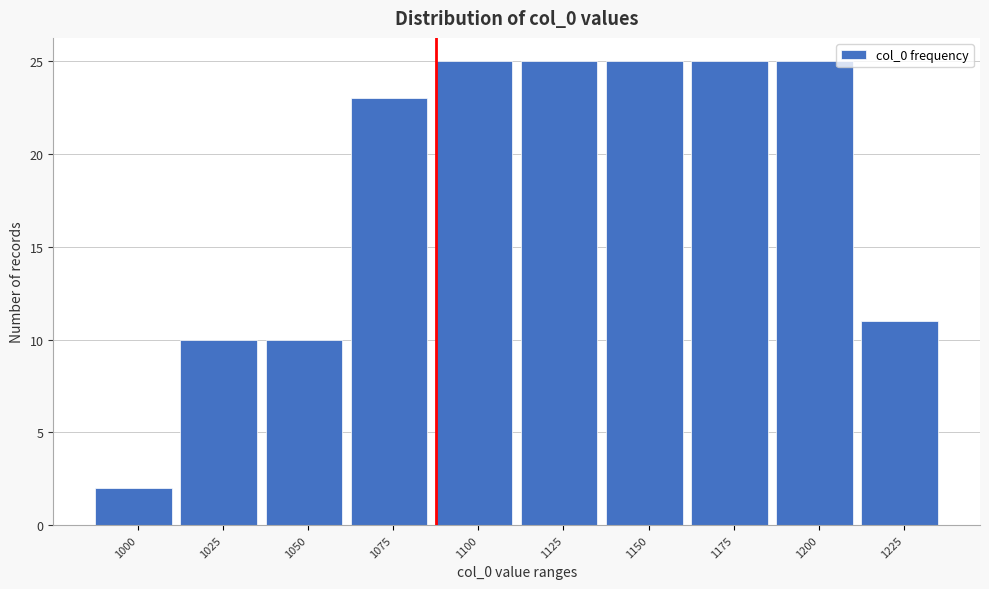

Reading left to right, extract all data points from this chart.

2	10	10	23	25	25	25	25	25	11